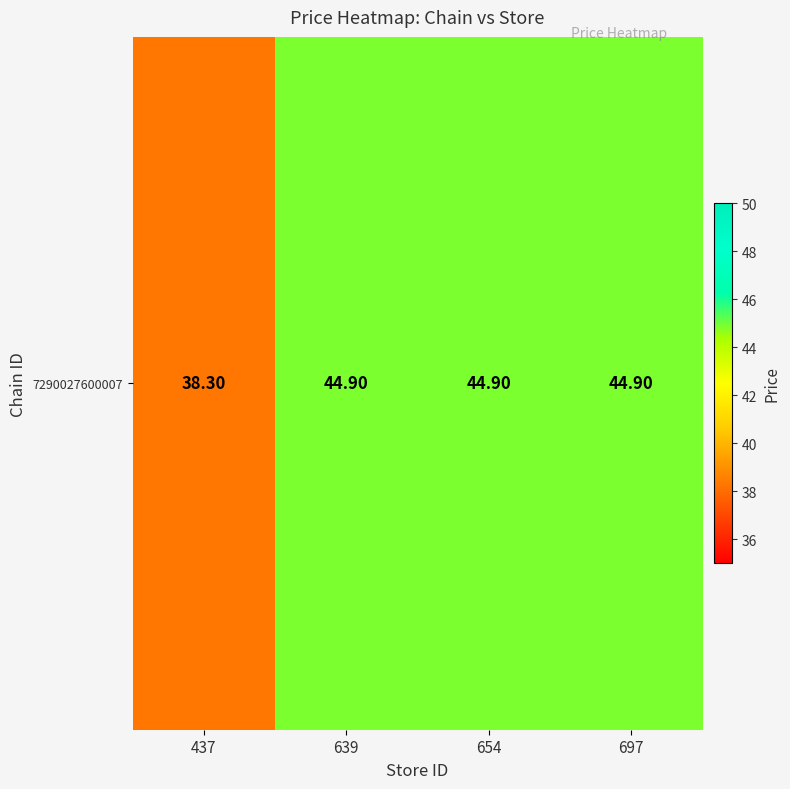

What is the sum of all values?

173.0